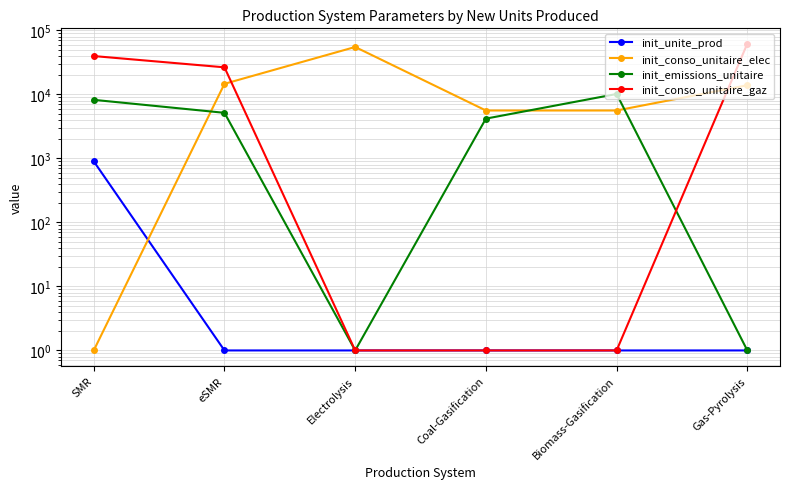

In init_emissions_unitaire, how many points are lower than both neighbors (excluding endpoints)?

1